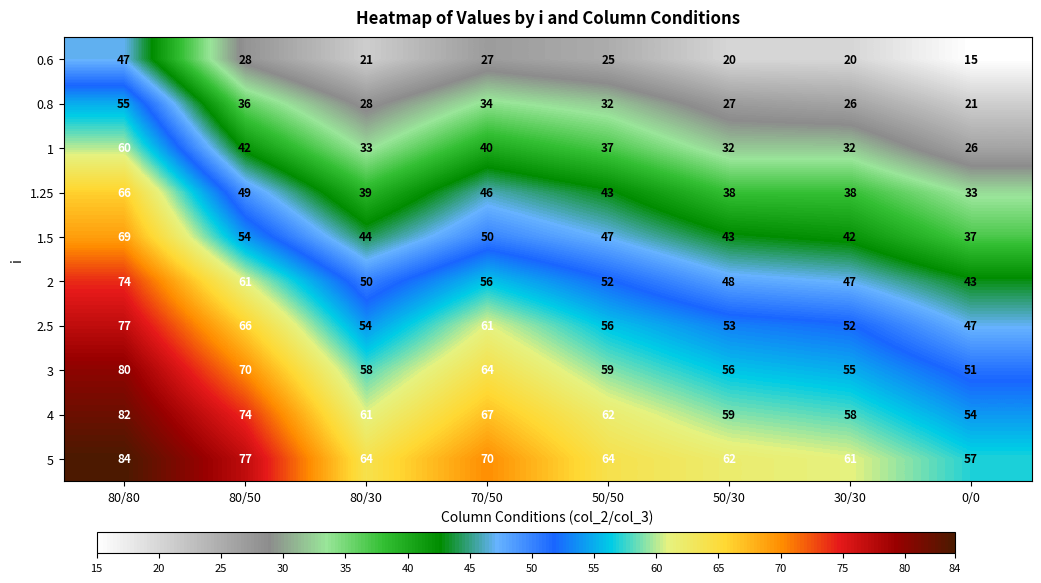

What is the difference between the highest and lowest values at 70/50?

43